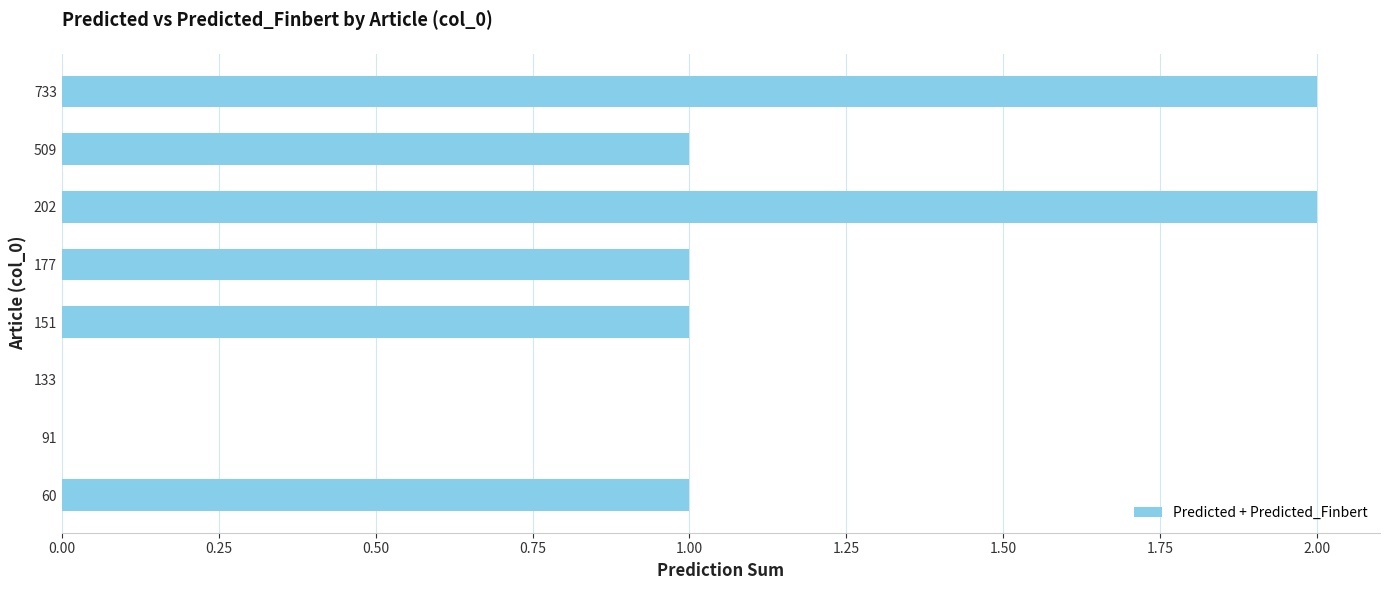

Is it true that the value at 60 is 1?

True